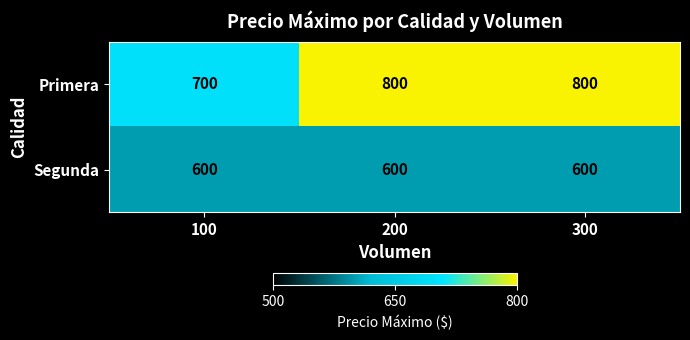

Reading left to right, transcribe all the data shown in this chart.

Primera: 700	800	800
Segunda: 600	600	600